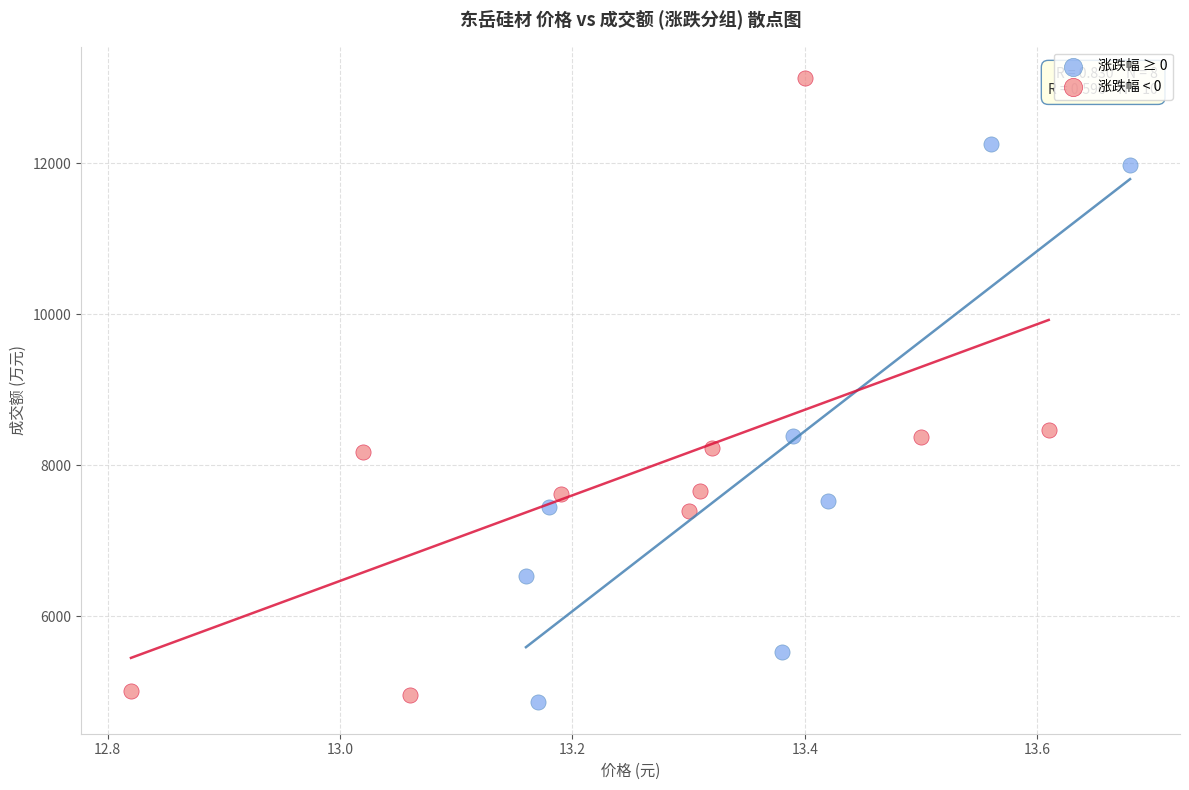

Which series has the largest Y range (max minus min)?

涨跌幅 < 0